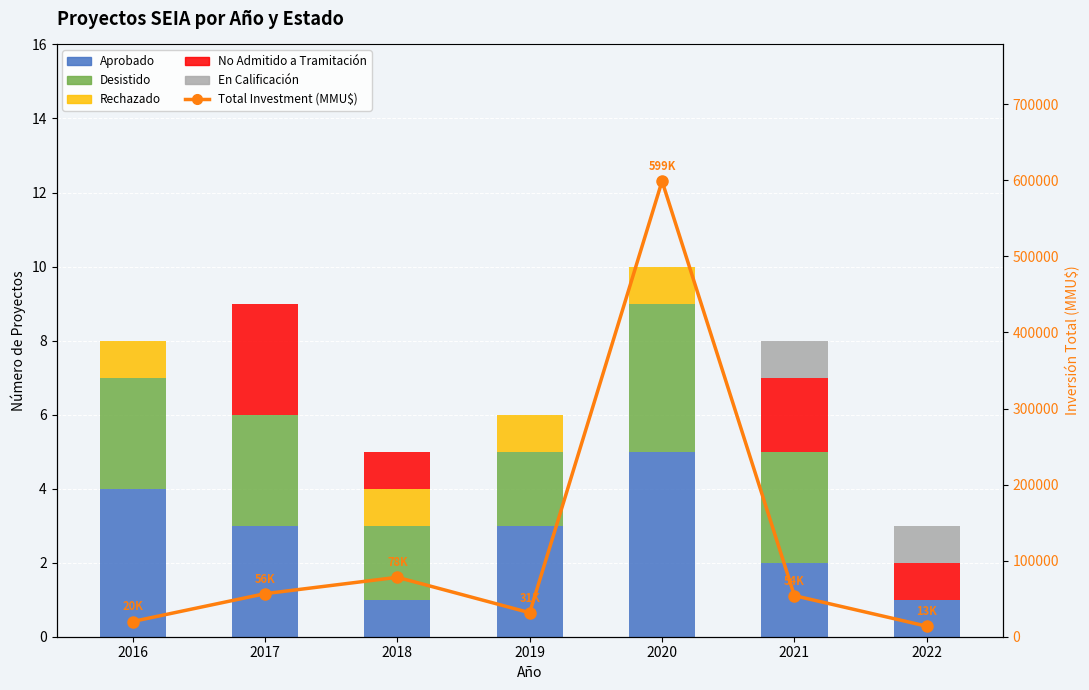

At which label is Aprobado closest to 3?

2017